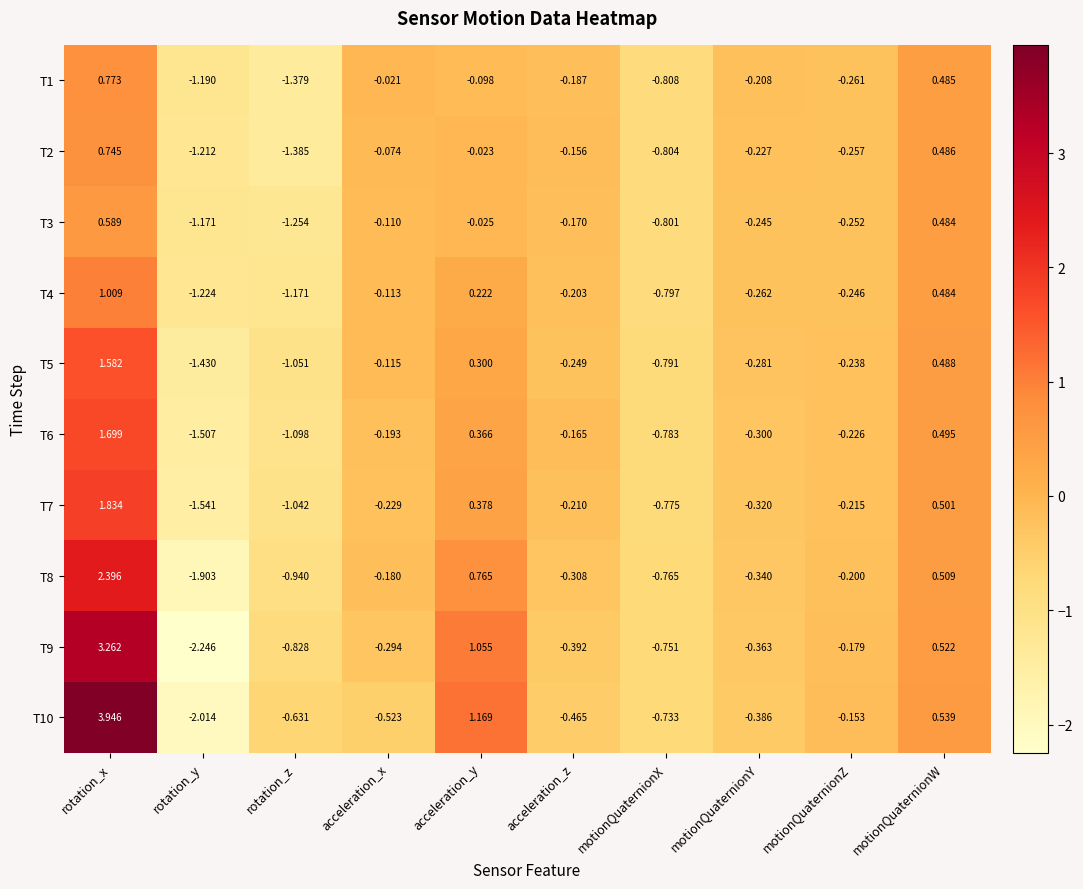

At which label is T6 closest to 0?

acceleration_z